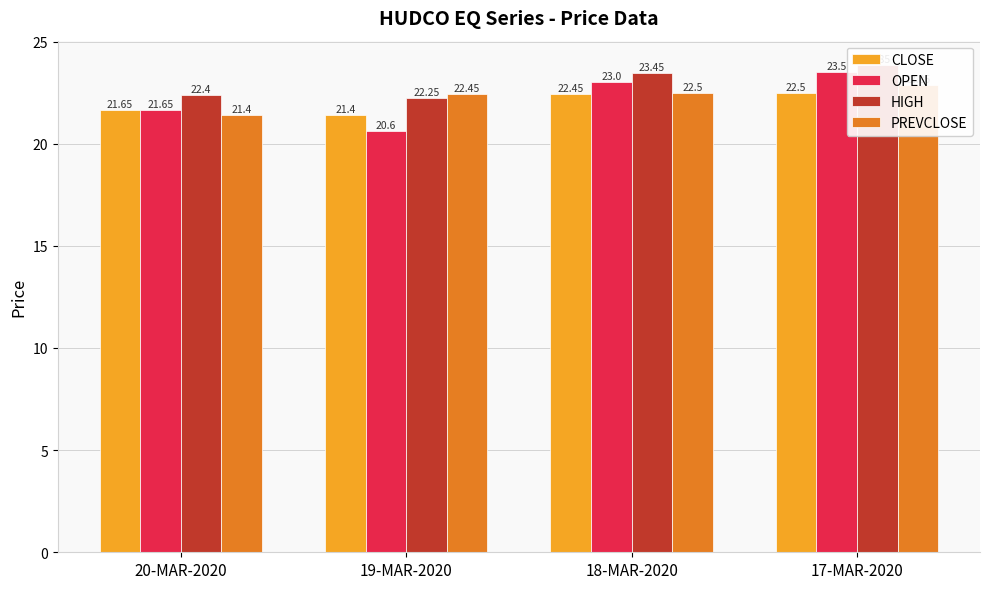

How many bars are there in total?

16